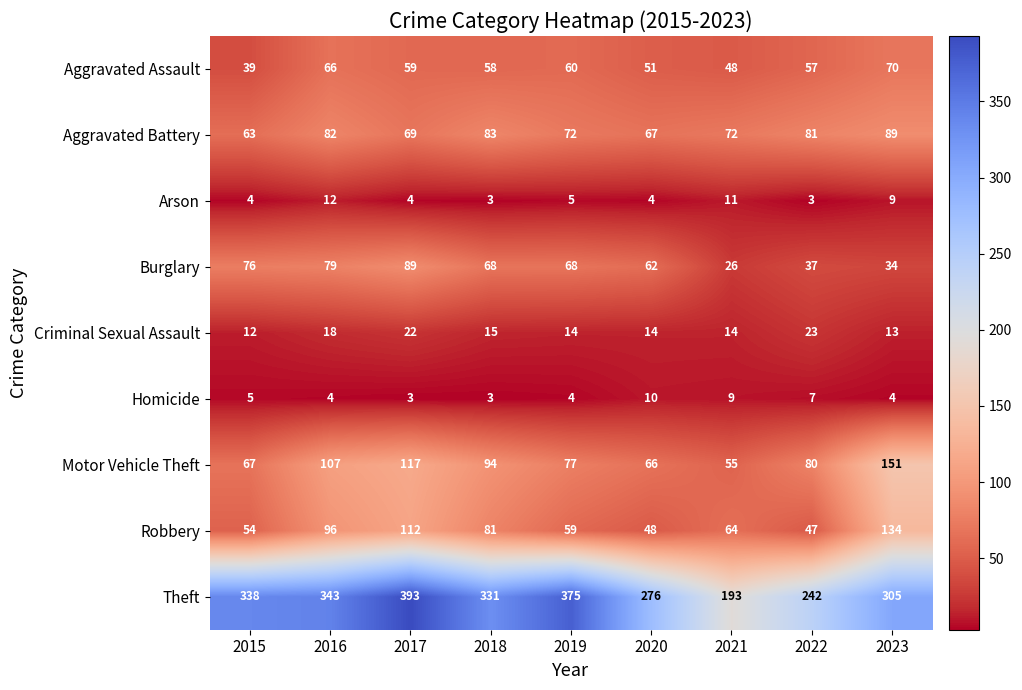

The Aggravated Battery series shows 143 at 2023. True or false?

False